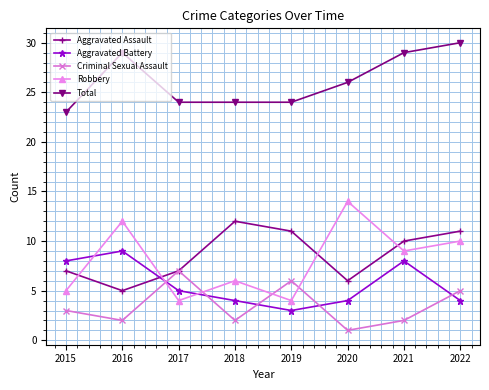

Which series has the largest range (max minus min)?

Robbery